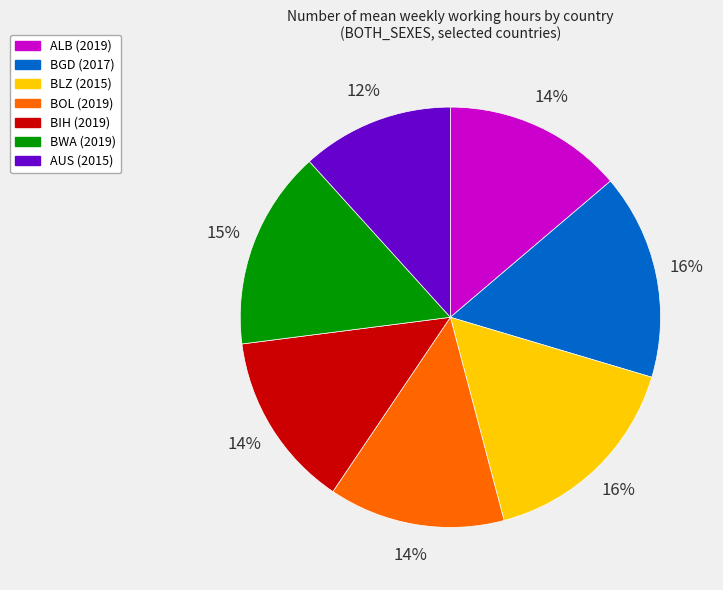

Combined, do BGD (2017) and BLZ (2015) account for over 50%?

No